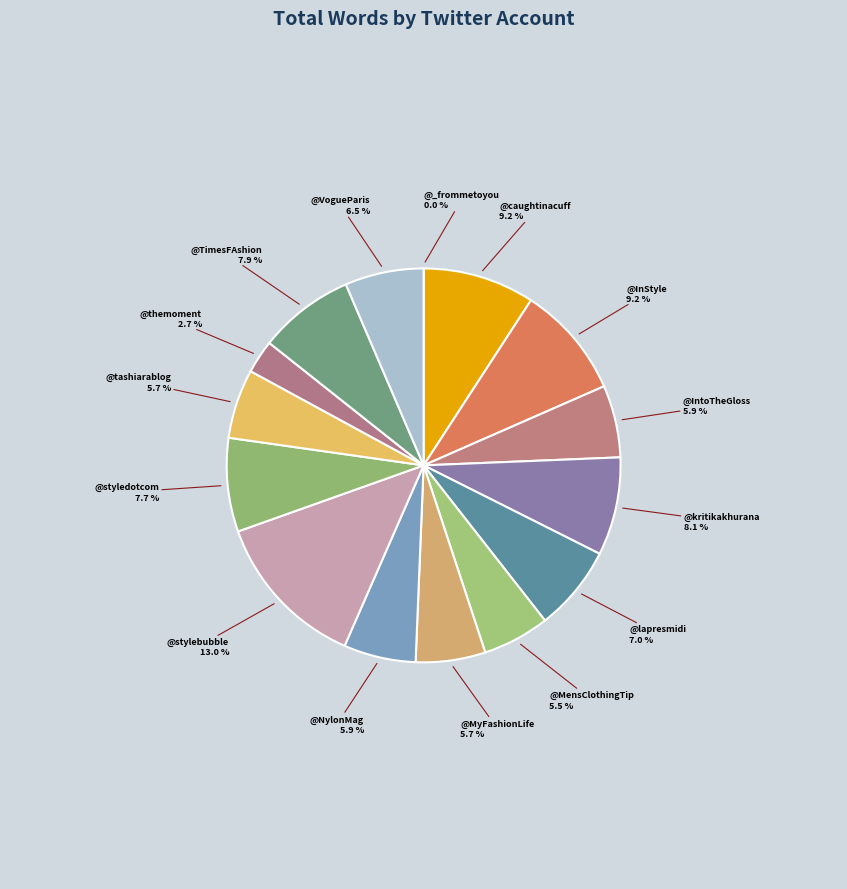

Between @VogueParis and @stylebubble, which is larger?

@stylebubble